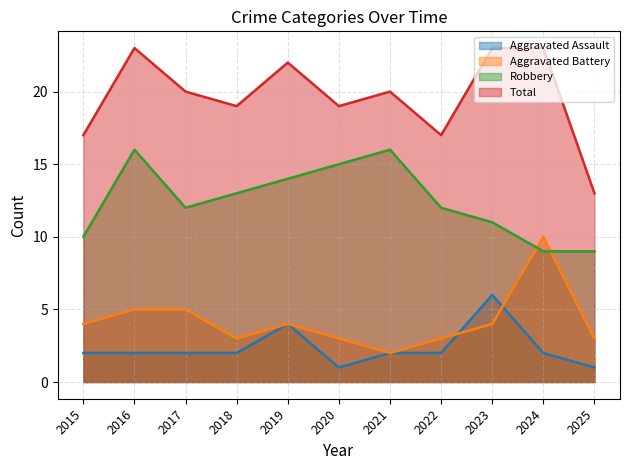

What is the difference between the maximum and second lowest values in the Aggravated Battery series?

7